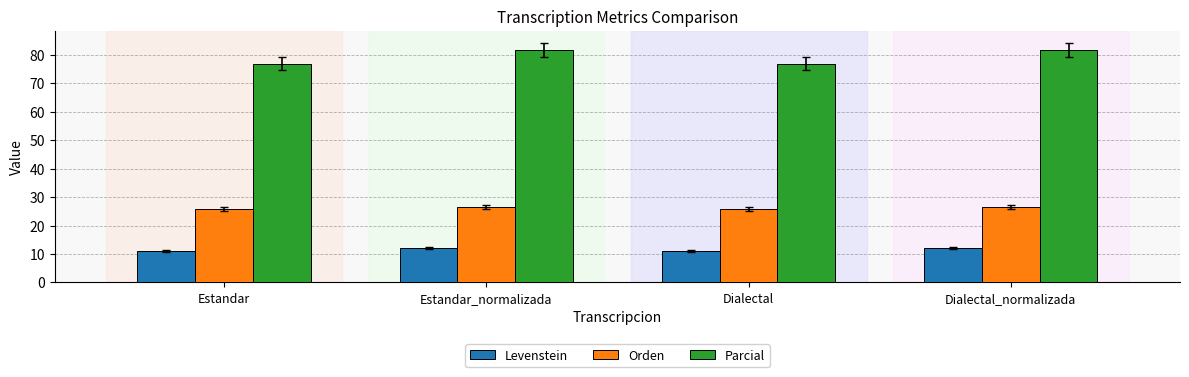

How many data points in Levenstein are less than 12?

2